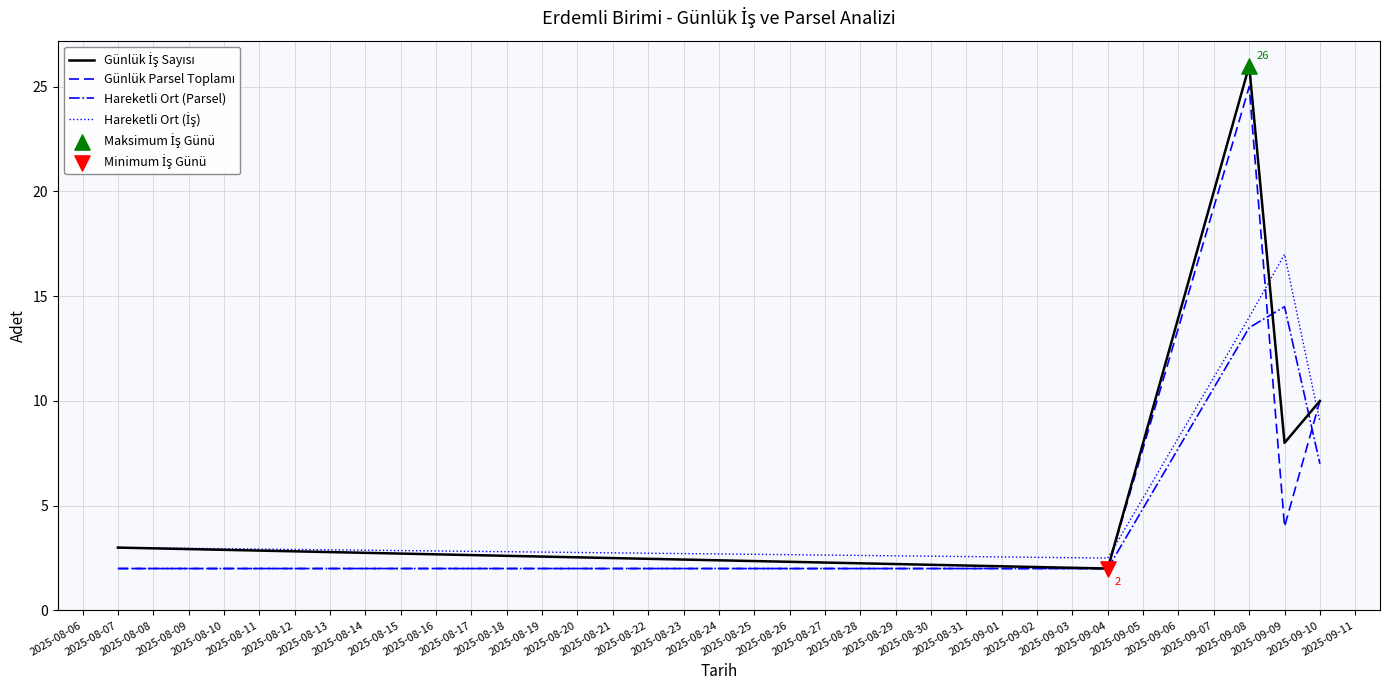

What is the lowest value of the Hareketli Ort (Parsel) series?

2.0